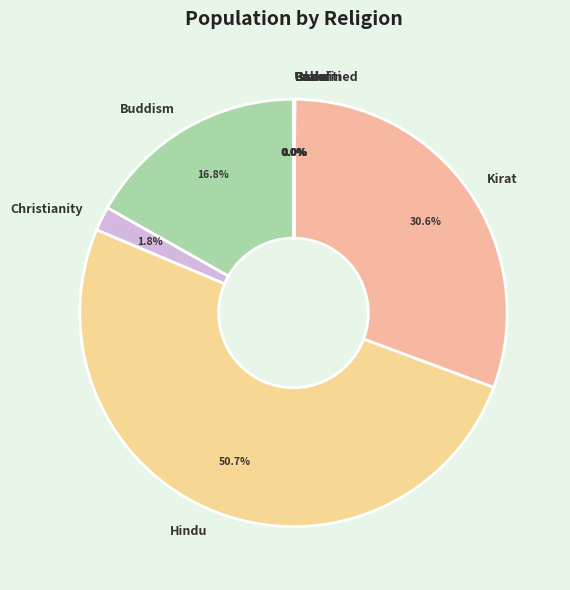

Approximately how many times larger is the value at Kirat compared to Hindu?

0.6